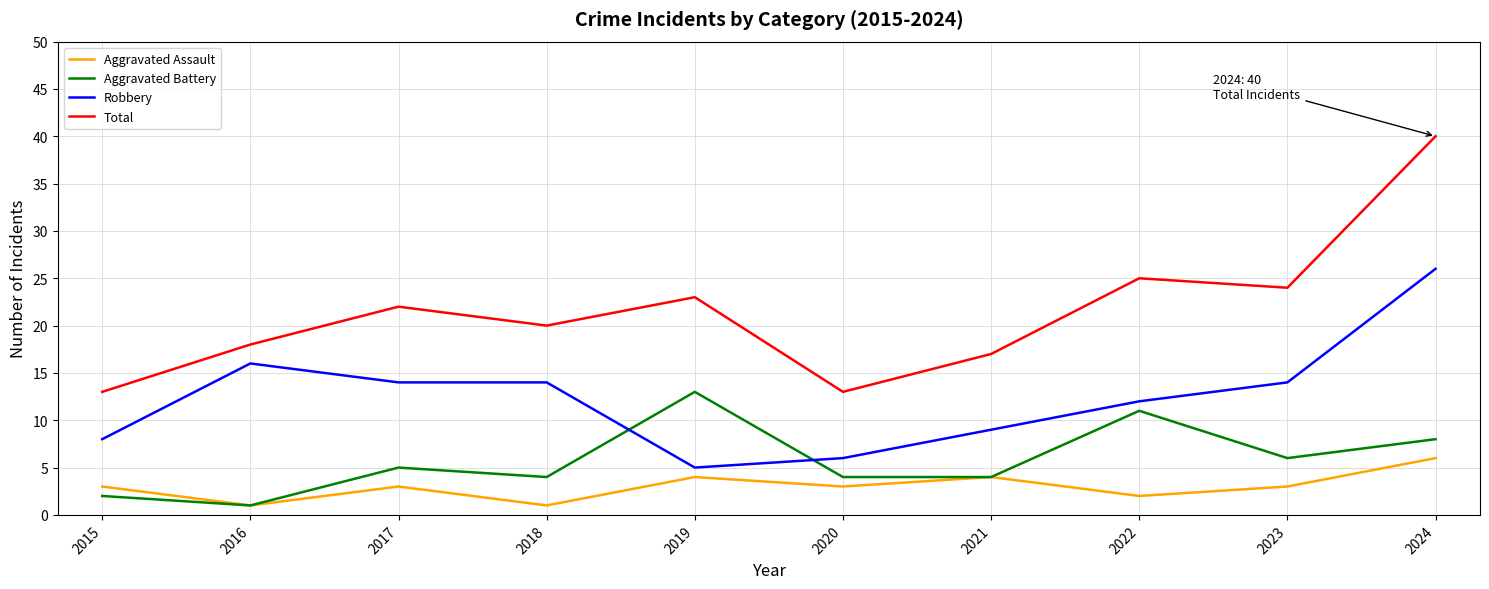

Which category has the highest value in the Total series?

2024